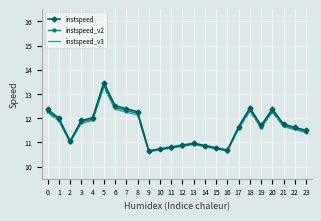

At which label is instspeed_v3 closest to 11?

2